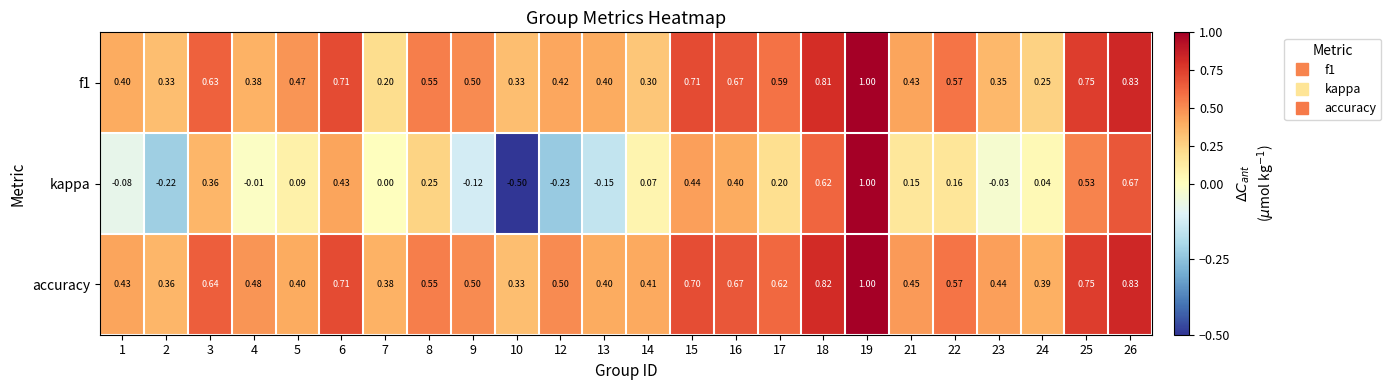

Which series has the widest spread of values?

kappa